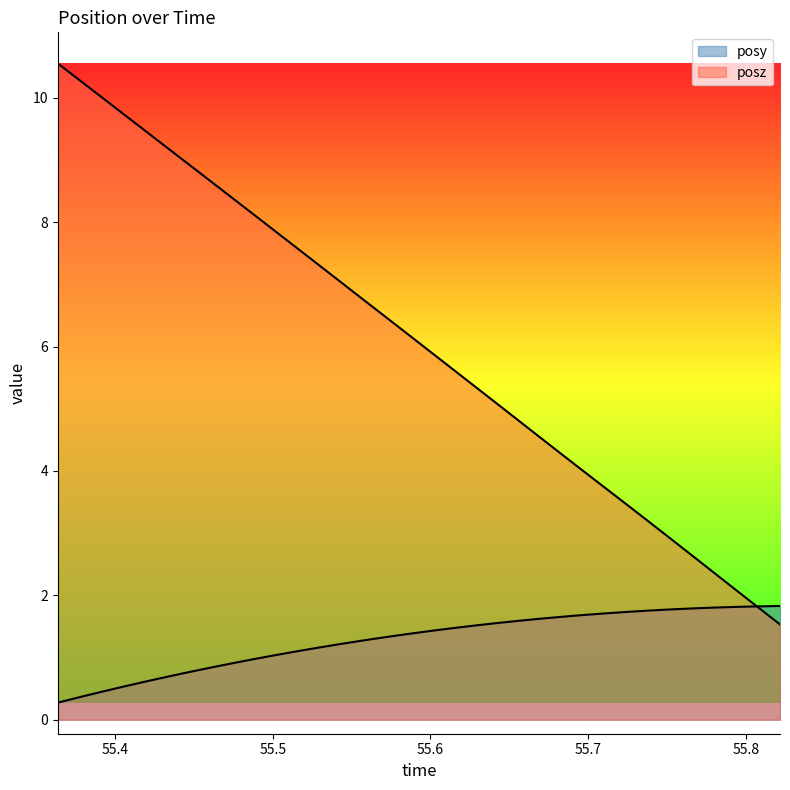

Reading right to left, transcribe all the data shown in this chart.

posy: 1.8	1.8	1.8	1.8	1.8	1.8	1.8	1.7	1.7	1.7	1.7	1.6	1.6	1.6	1.5	1.5	1.4	1.4	1.3	1.3	1.2	1.2	1.1	1.0	1.0	0.9	0.8	0.8	0.7	0.6	0.5	0.4	0.4	0.3
posz: 1.5	1.8	2.1	2.4	2.6	2.9	3.2	3.5	3.7	4.0	4.3	4.6	4.8	5.1	5.4	5.7	5.9	6.2	6.5	6.7	7.0	7.3	7.6	7.8	8.1	8.4	8.7	8.9	9.2	9.5	9.7	10.0	10.3	10.6